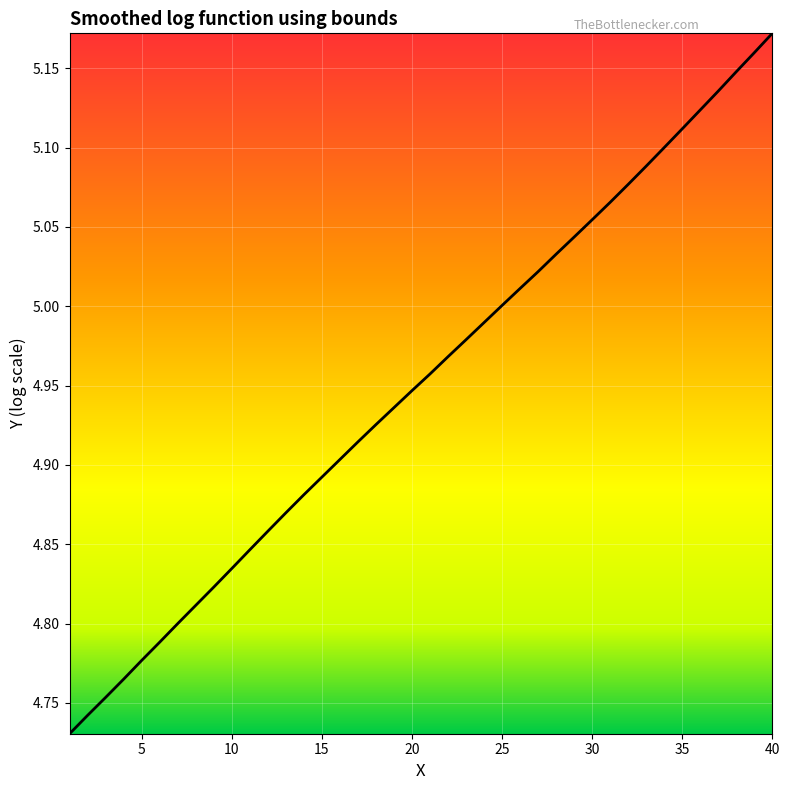

What is the difference between the maximum and minimum values?

0.4